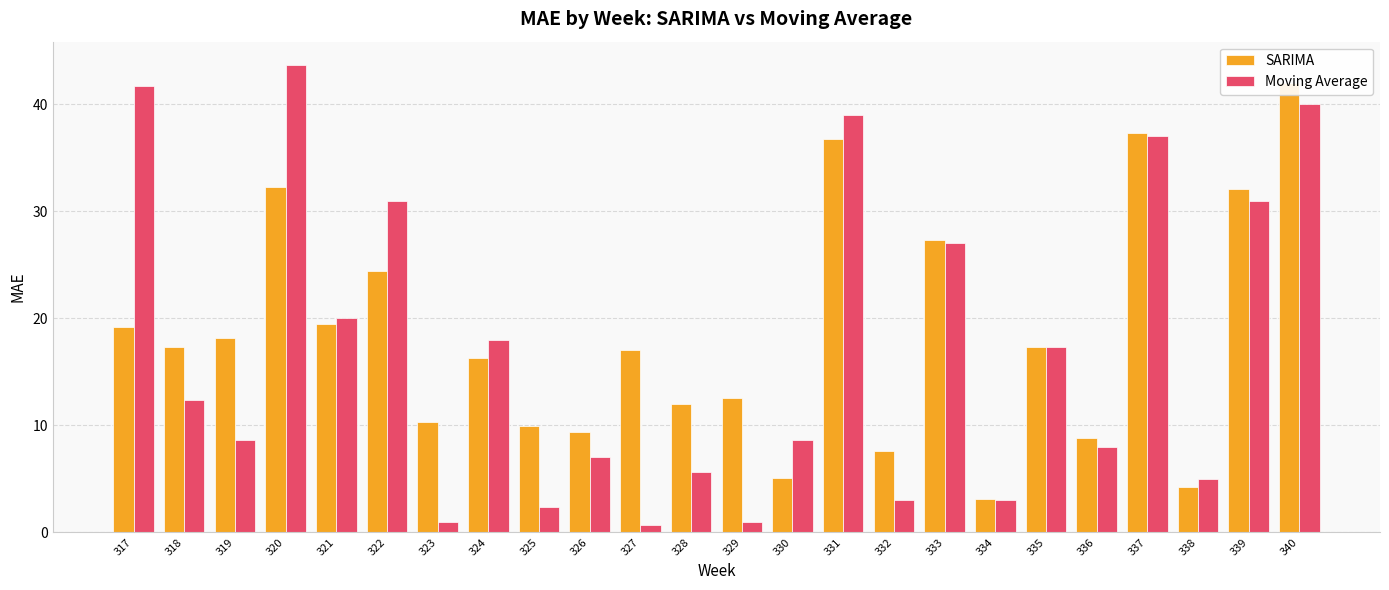

What is the difference between the Moving Average values at 331 and 319?

30.3